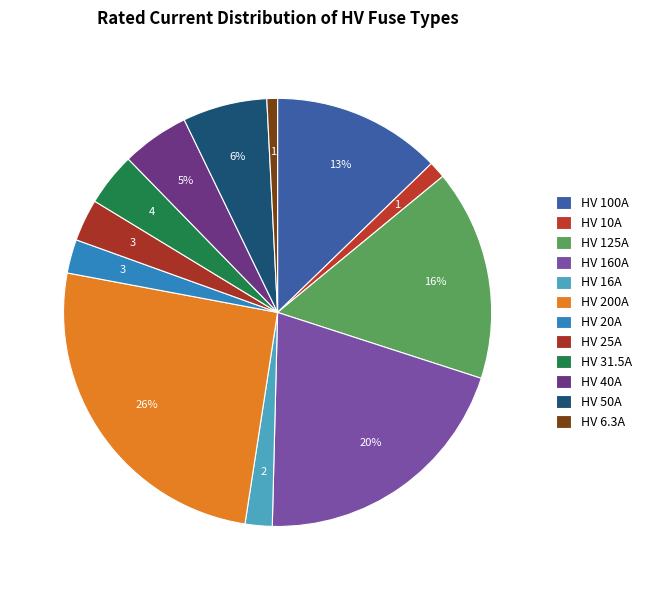

To the nearest percent, what portion does HV 200A represent?

26%